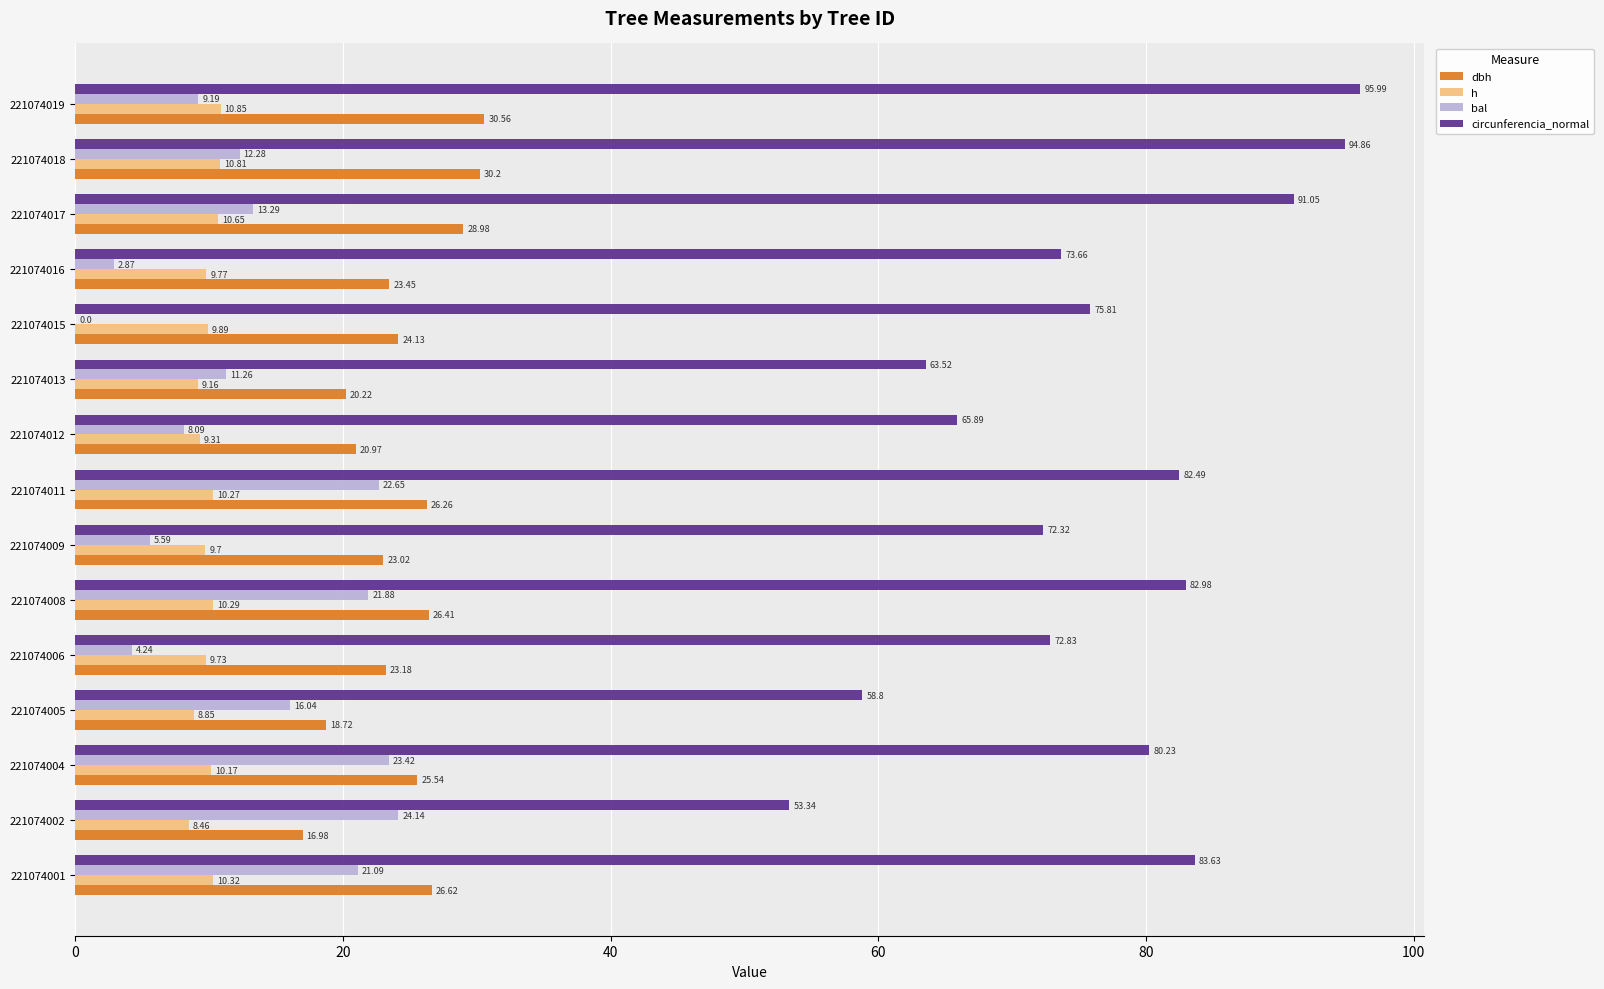

Between 221074001 and 221074008, which series saw the biggest shift?

bal